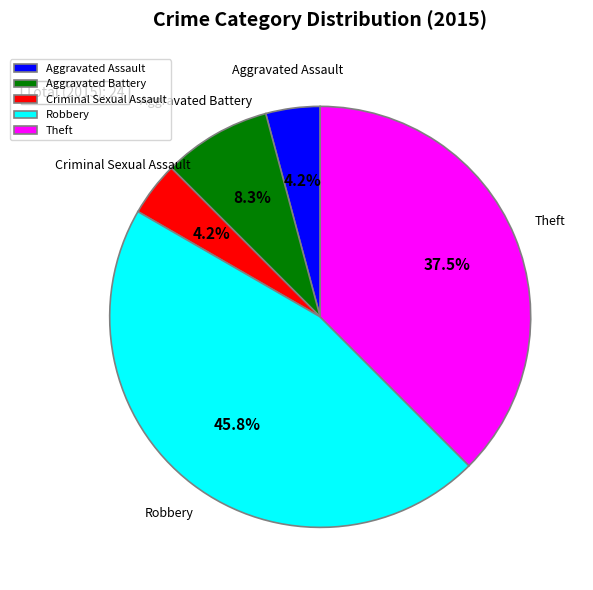

Is there a majority slice in this chart?

No